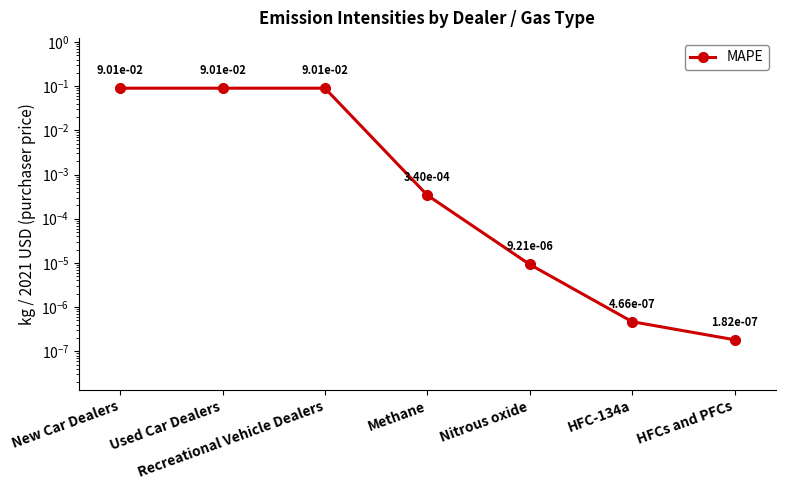

Reading left to right, list all the values displayed in this chart.

New Car Dealers=0.1	Used Car Dealers=0.1	Recreational Vehicle Dealers=0.1	Methane=0.0	Nitrous oxide=0.0	HFC-134a=0.0	HFCs and PFCs=0.0